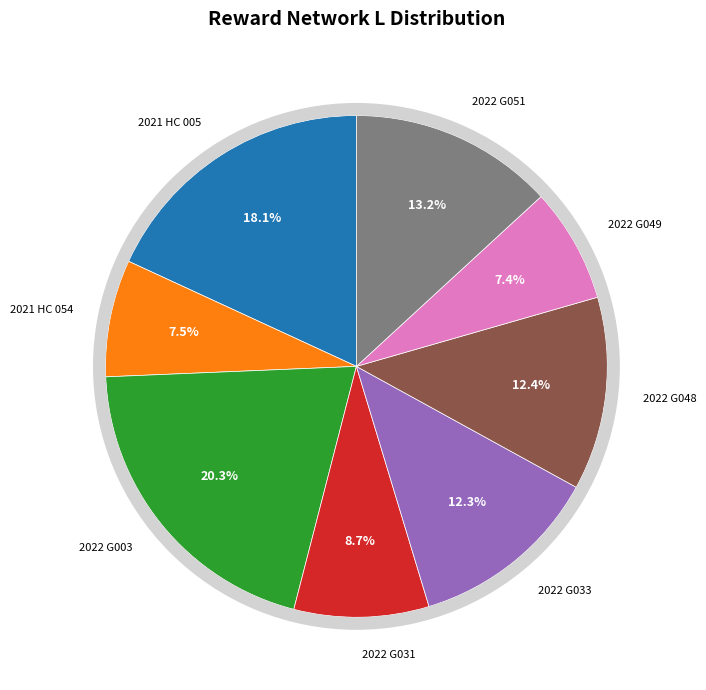

The Output_2022_G033 slice represents 12% of the pie. True or false?

True